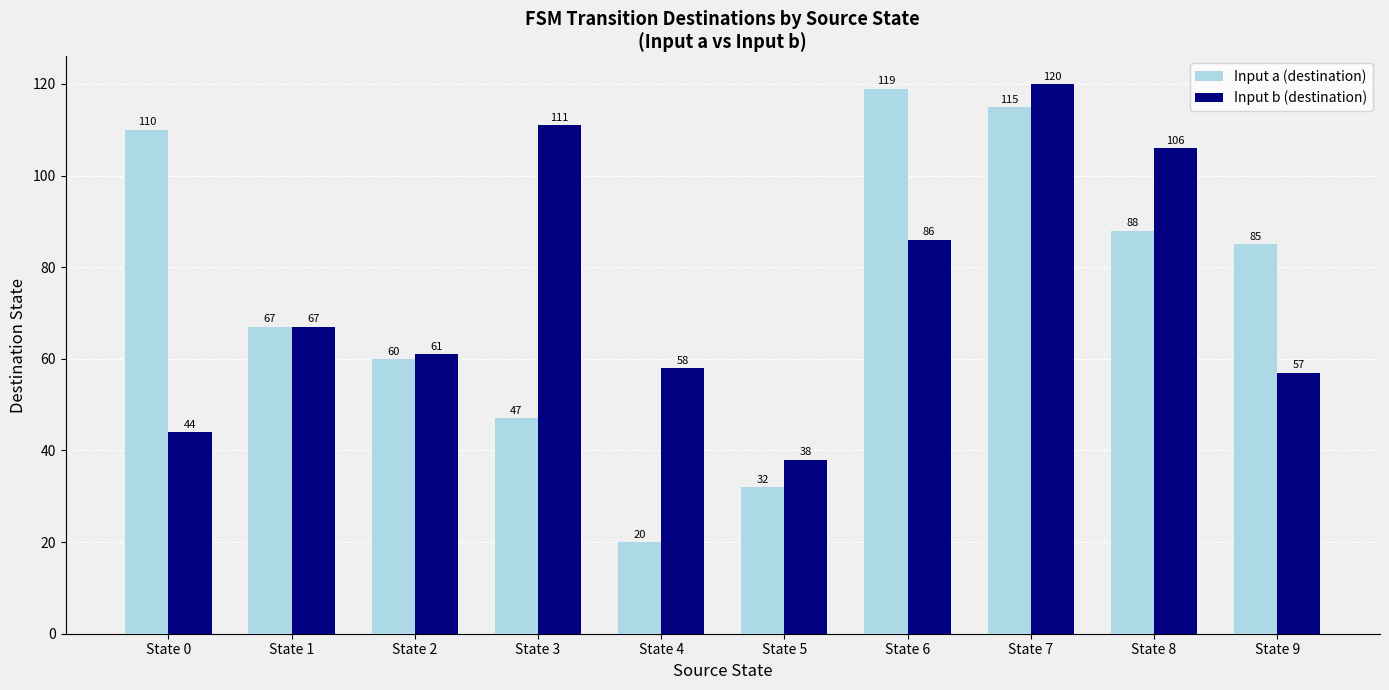

What are all the series names shown in the legend?

Input a (destination), Input b (destination)